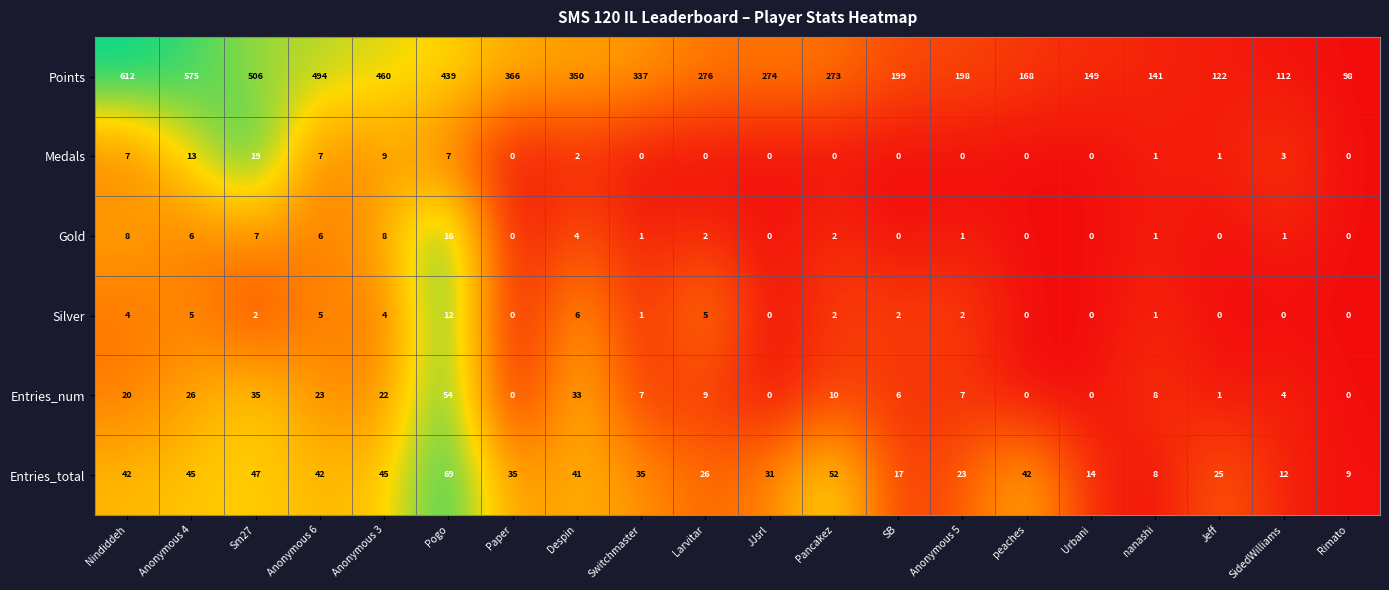

Which category has the lowest value in the Points series?

Rimato